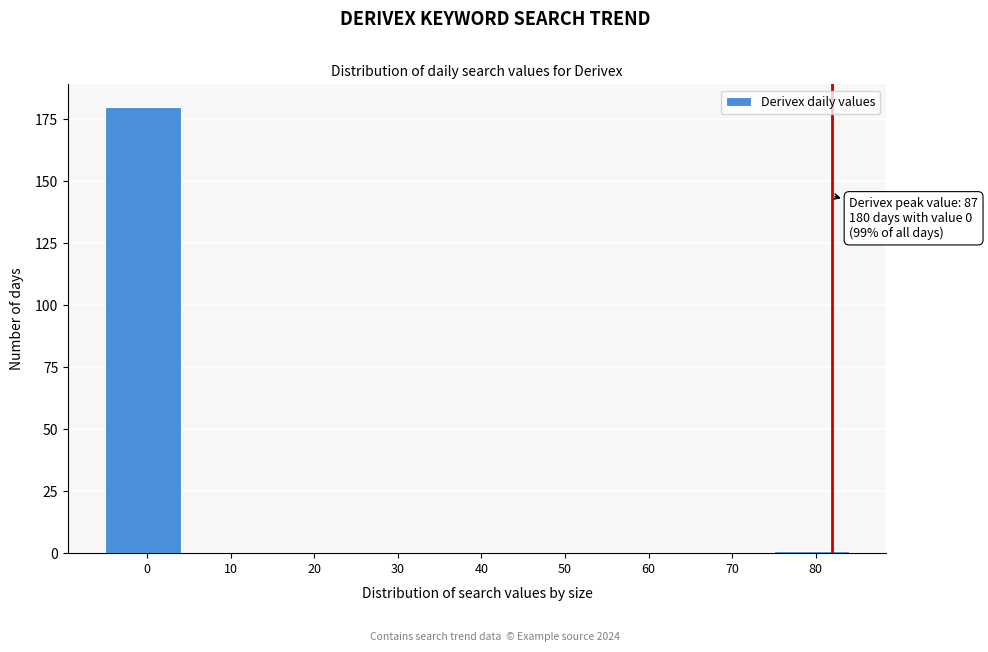

Reading right to left, transcribe all the data shown in this chart.

80=1	70=0	60=0	50=0	40=0	30=0	20=0	10=0	0=180